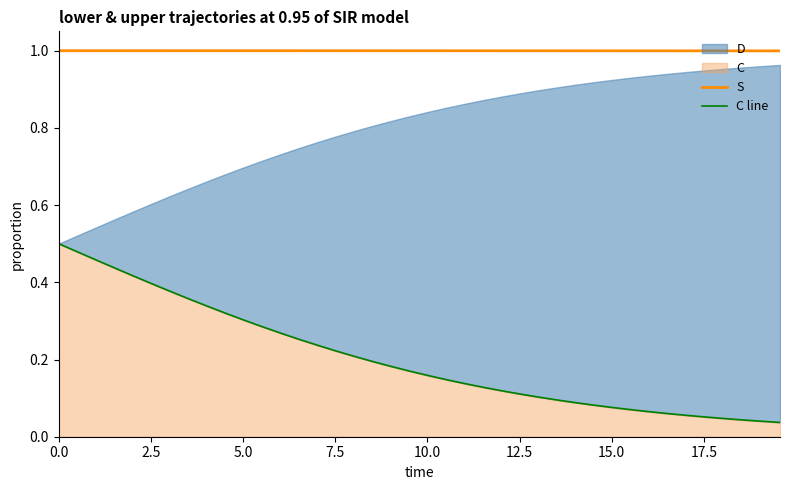

What is the value of the S point at the 39th from the left?

1.0